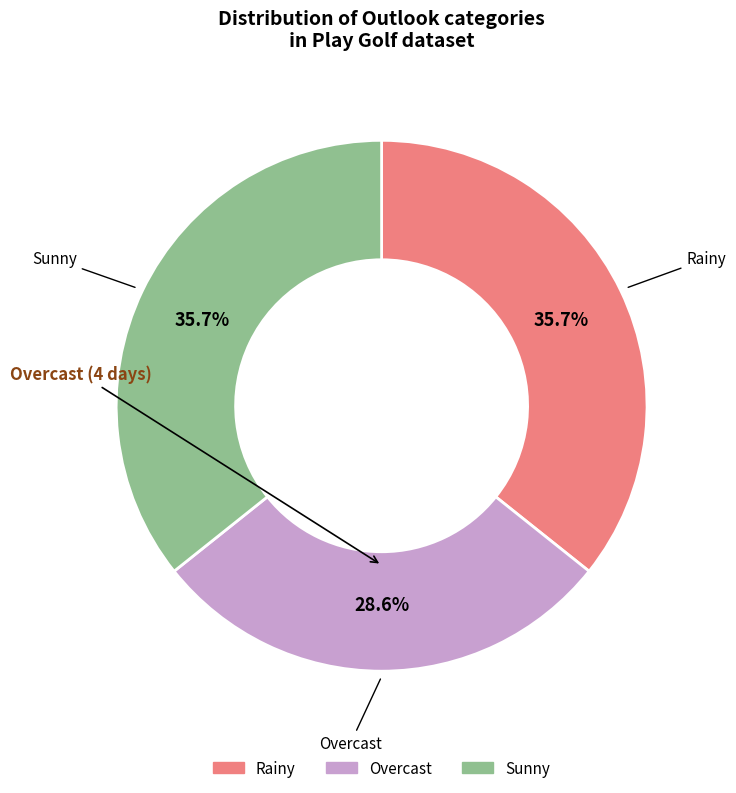

To the nearest percent, what is the average slice percentage?

33%